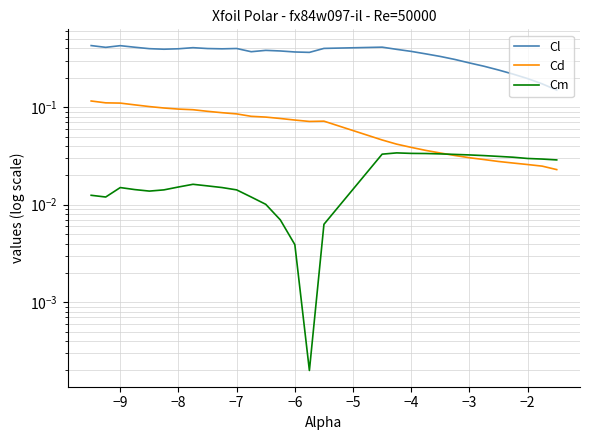

At −3, list the series in order from largest to smallest.

Cl, Cm, Cd